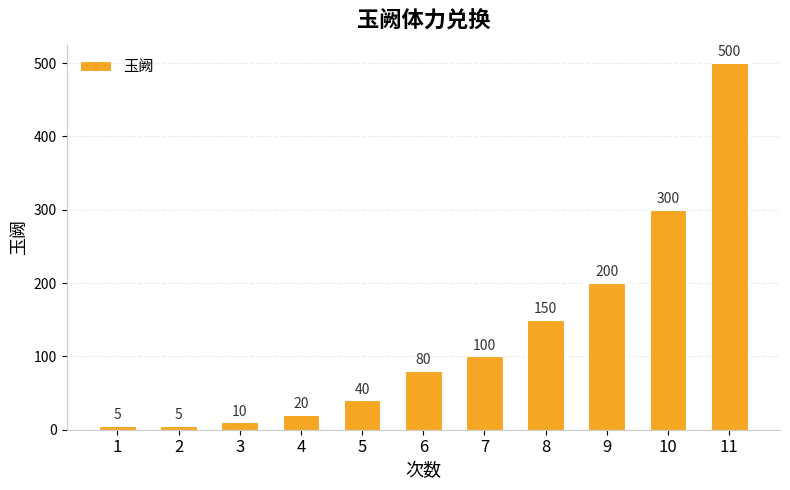

How many bars are there in total?

11